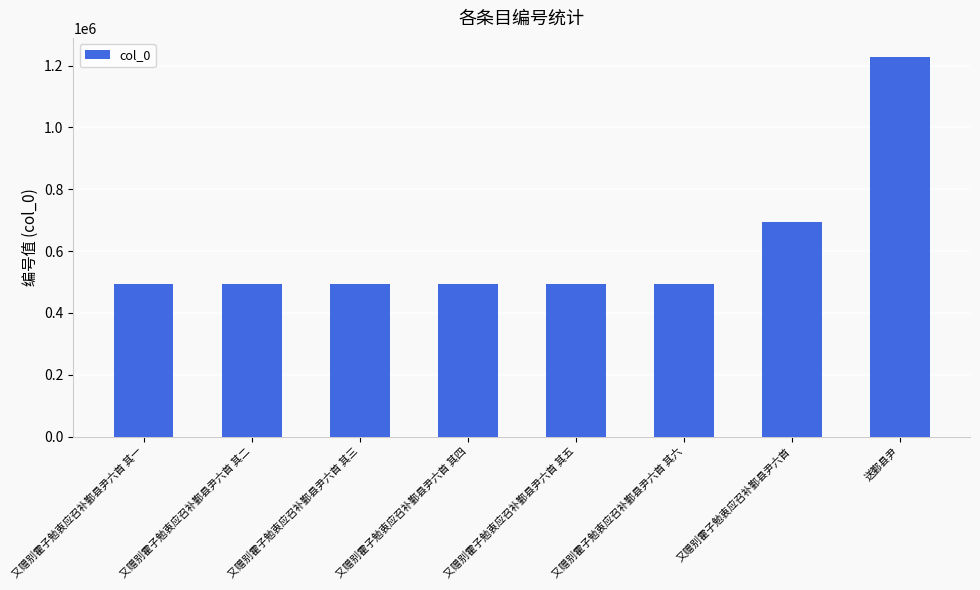

The value at 又赠别霍子勉衷应召补鄞县尹六首 is 695024. True or false?

True